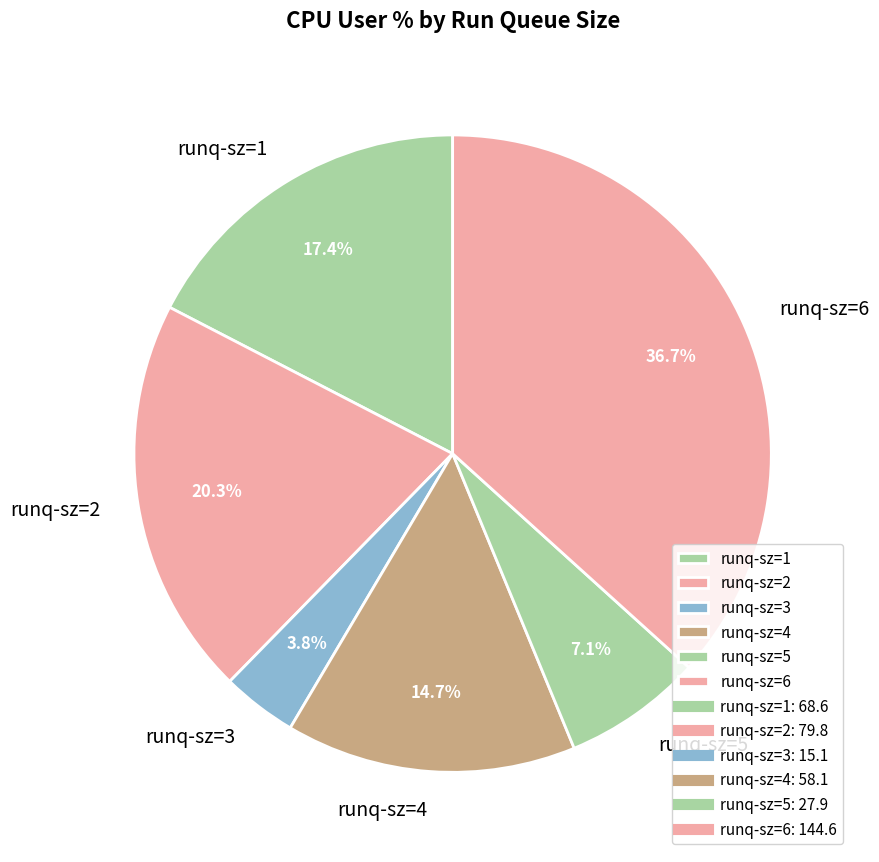

What is the smallest slice in the pie chart?

runq-sz=3